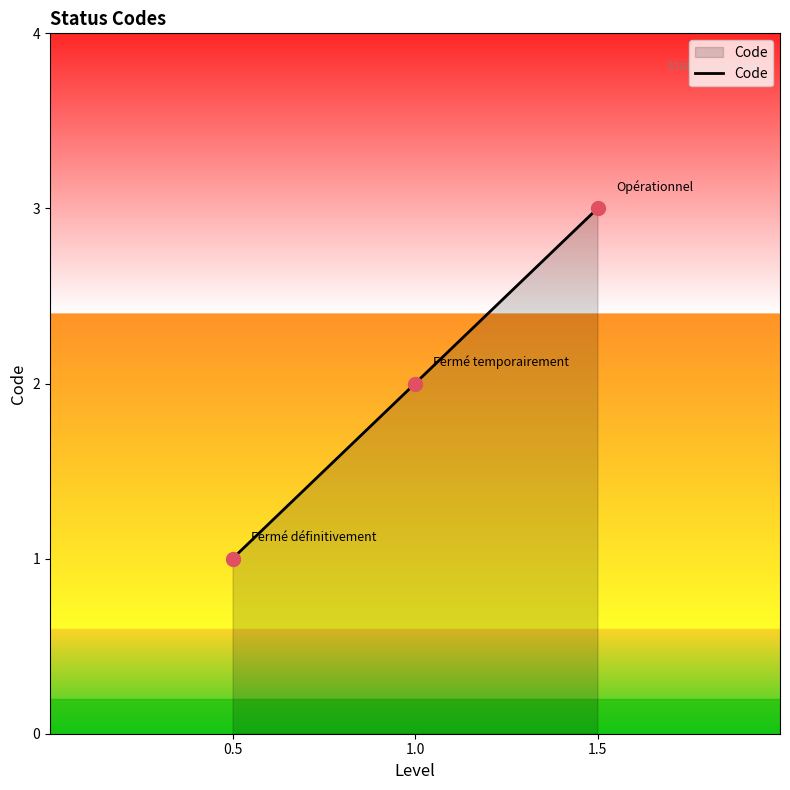

Approximately how many times larger is the value at 1.0 compared to 0.5?

2.0